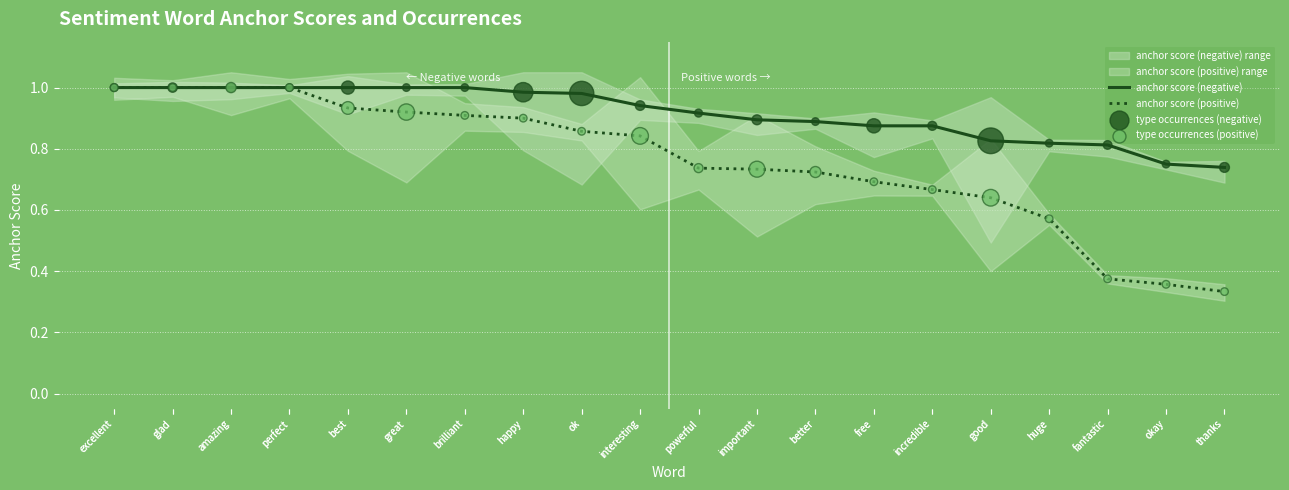

Which series has the largest total across all categories?

anchor score (negative)